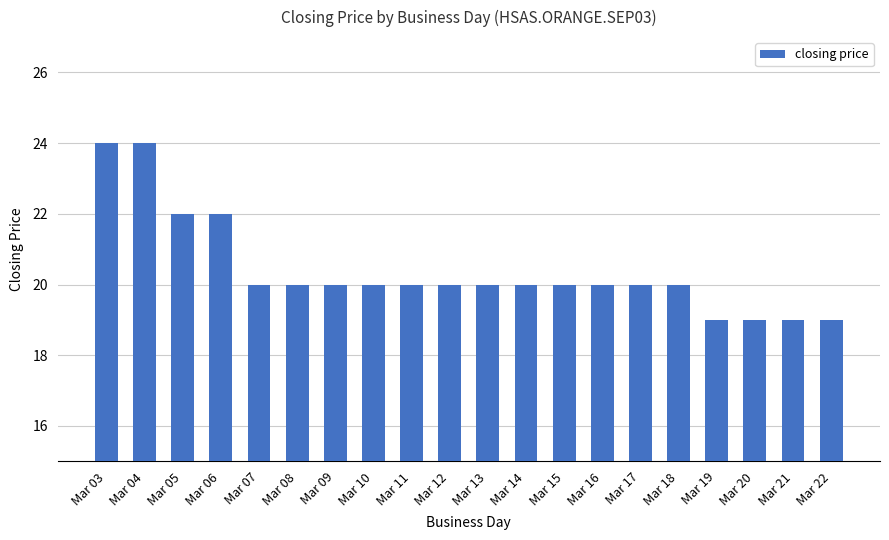

Reading left to right, list all the values displayed in this chart.

Mar 03=24	Mar 04=24	Mar 05=22	Mar 06=22	Mar 07=20	Mar 08=20	Mar 09=20	Mar 10=20	Mar 11=20	Mar 12=20	Mar 13=20	Mar 14=20	Mar 15=20	Mar 16=20	Mar 17=20	Mar 18=20	Mar 19=19	Mar 20=19	Mar 21=19	Mar 22=19